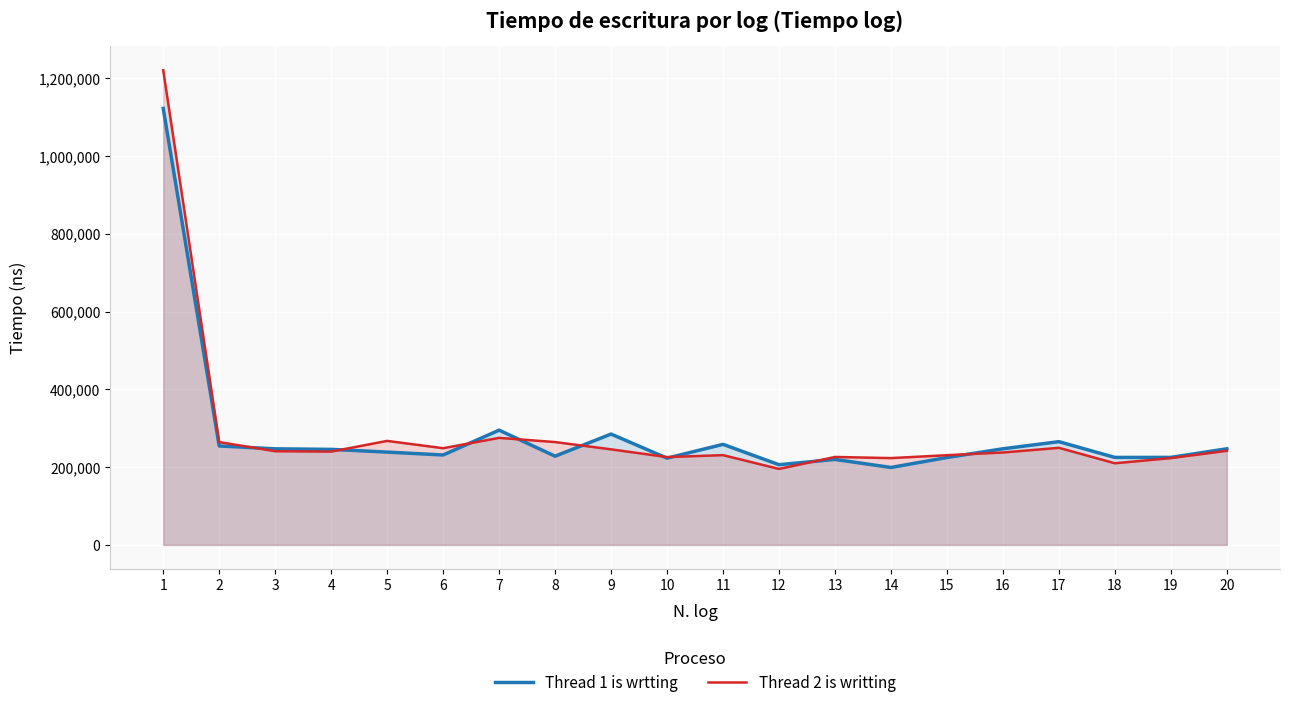

At how many categories does at least one series exceed 811180?

1